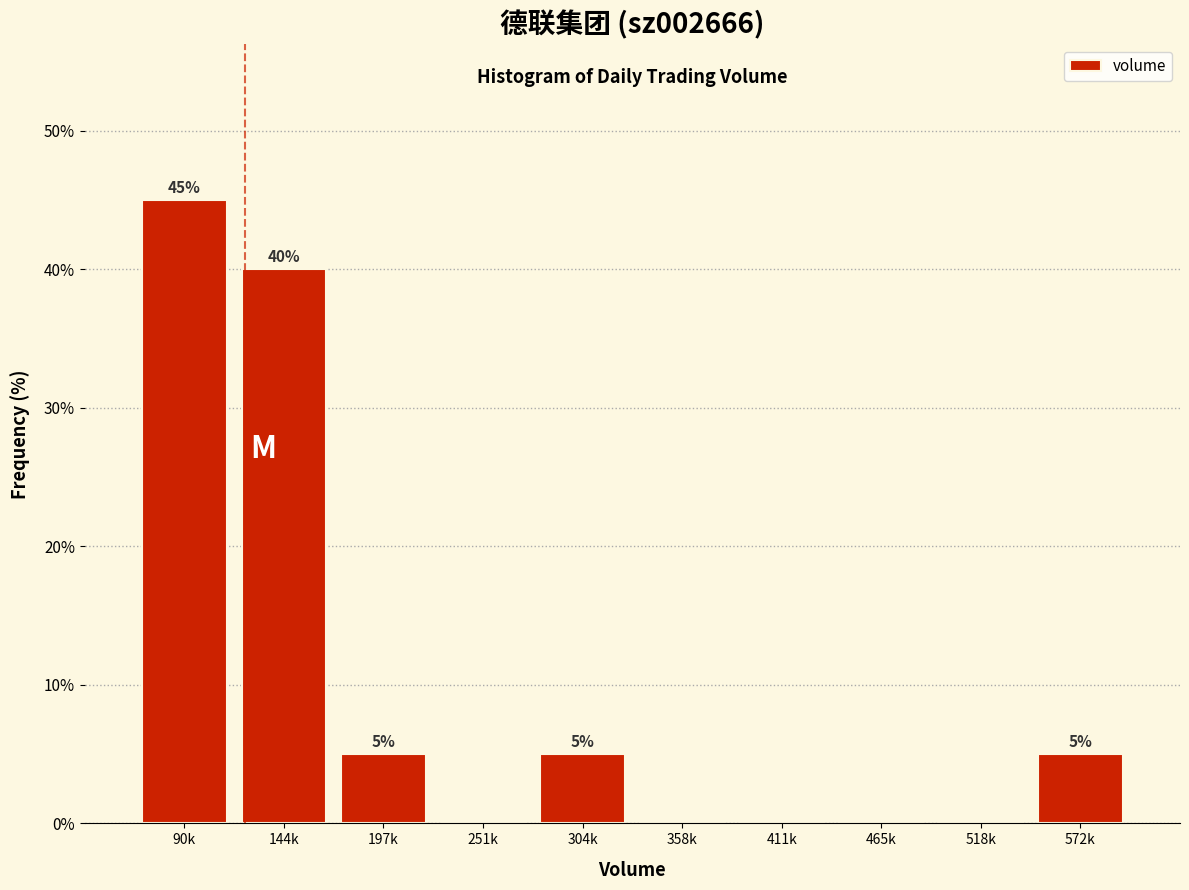

Reading right to left, extract all data points from this chart.

572k=5	518k=0	465k=0	411k=0	358k=0	304k=5	251k=0	197k=5	144k=40	90k=45